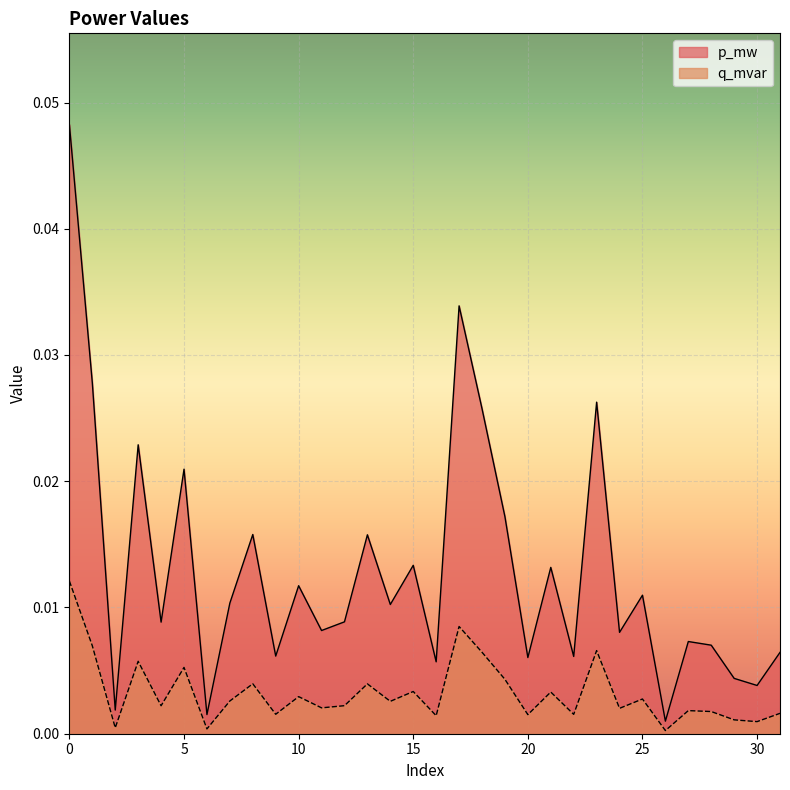

Is the value of p_mw at 17 greater than the value of q_mvar at 1?

Yes